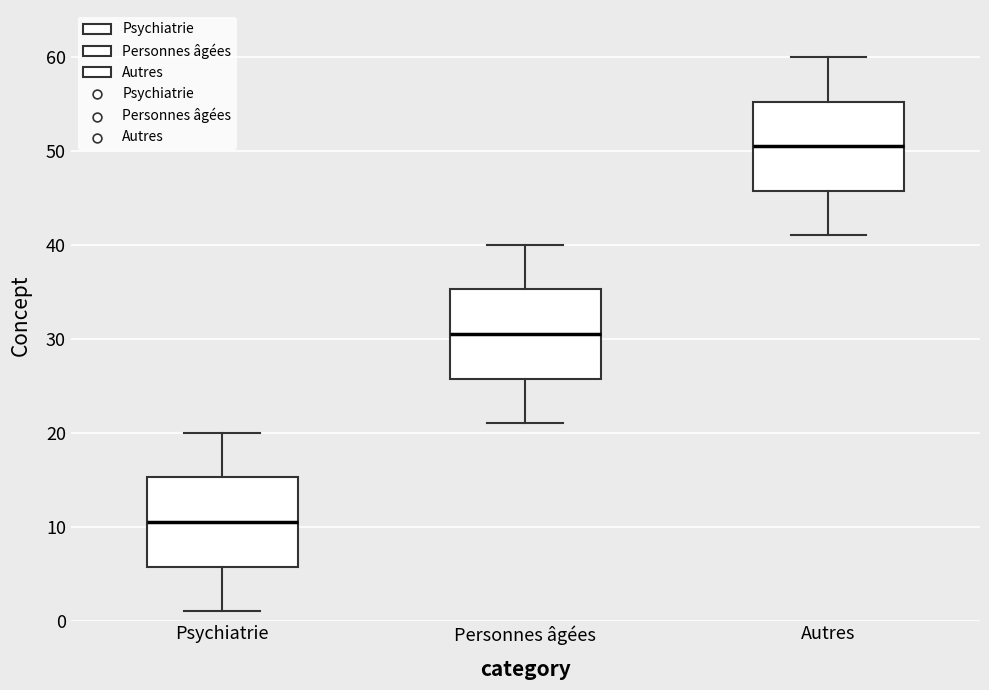

Where does the upper whisker of the box for Autres end on the y-axis? The values are not printed on the chart, so give them approximately, as read against the axis.

60